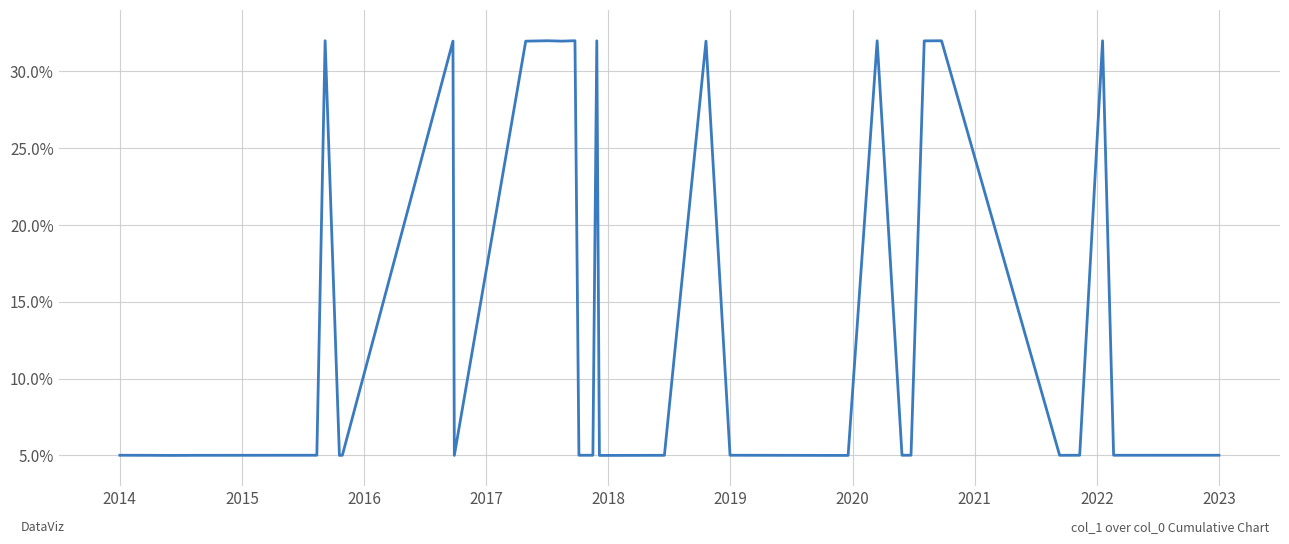

Is this an area chart (filled region under the line)?

No